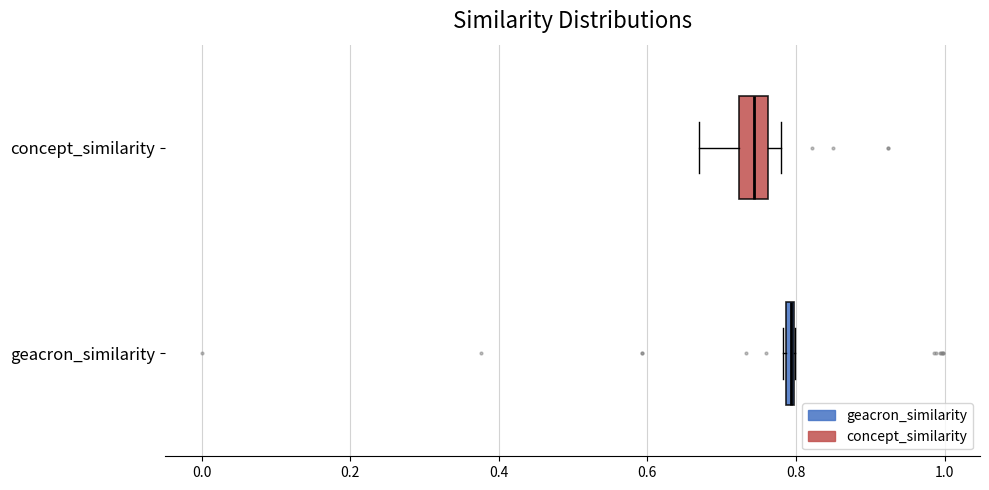

Which box has the furthest to the left median line?

concept_similarity